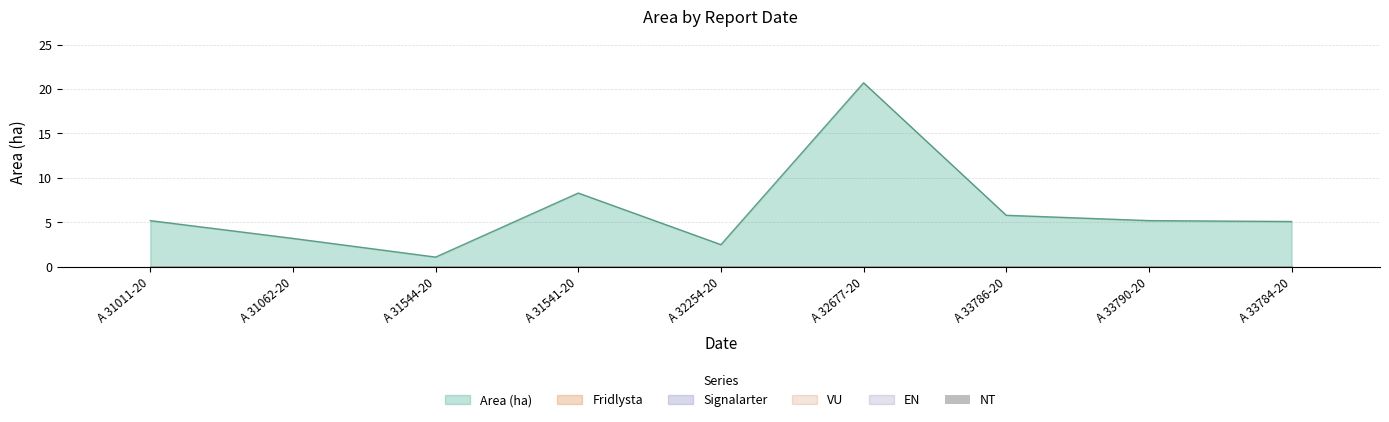

Reading right to left, extract all data points from this chart.

Area (ha): 5.1	5.2	5.8	20.7	2.5	8.3	1.1	3.2	5.2
Fridlysta: 0.0	0.0	0.0	0.0	0.0	0.0	0.0	0.0	0.0
Signalarter: 0.0	0.0	0.0	0.0	0.0	0.0	0.0	0.0	0.0
NT: 0.0	0.0	0.0	0.0	0.0	0.0	0.0	0.0	0.0
VU: 0.0	0.0	0.0	0.0	0.0	0.0	0.0	0.0	0.0
EN: 0.0	0.0	0.0	0.0	0.0	0.0	0.0	0.0	0.0